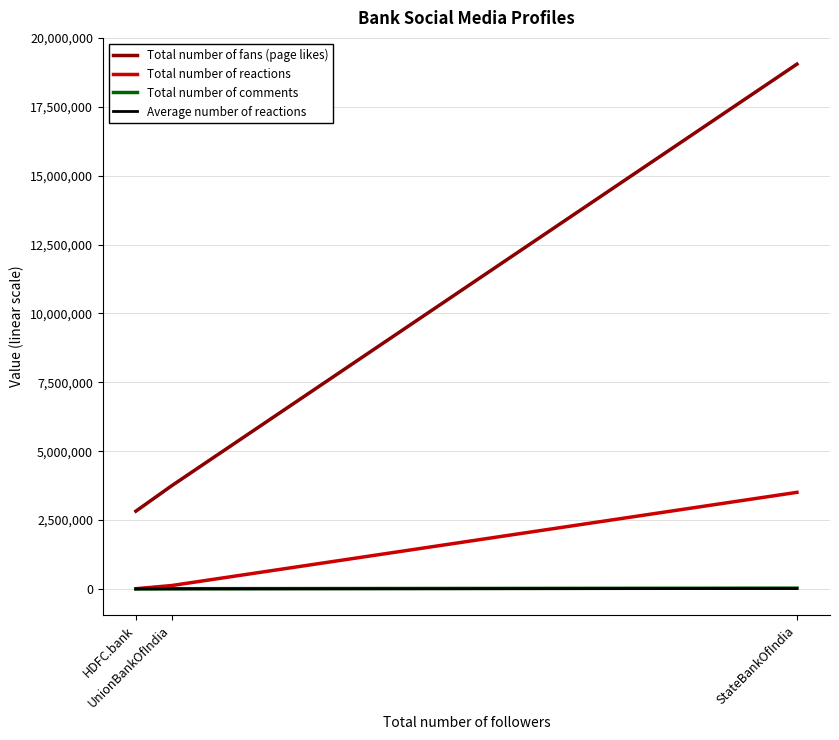

What is the label of the 3rd point from the left?

StateBankOfIndia